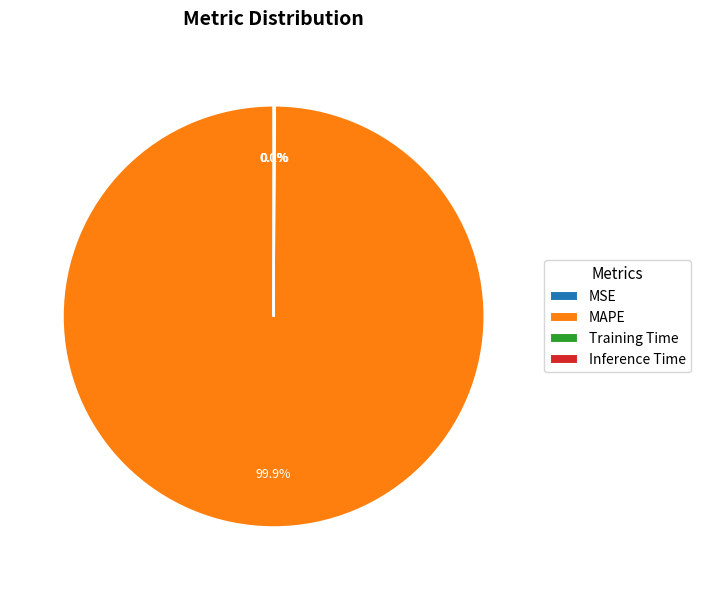

Is there any slice that represents more than half of the pie?

Yes